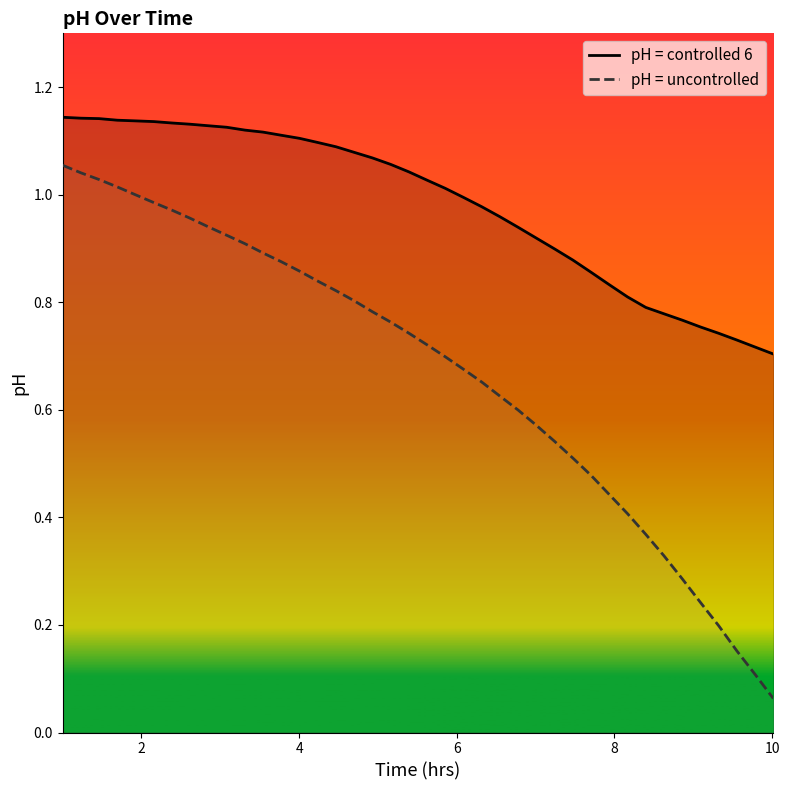

Which series has the widest spread of values?

pH = uncontrolled